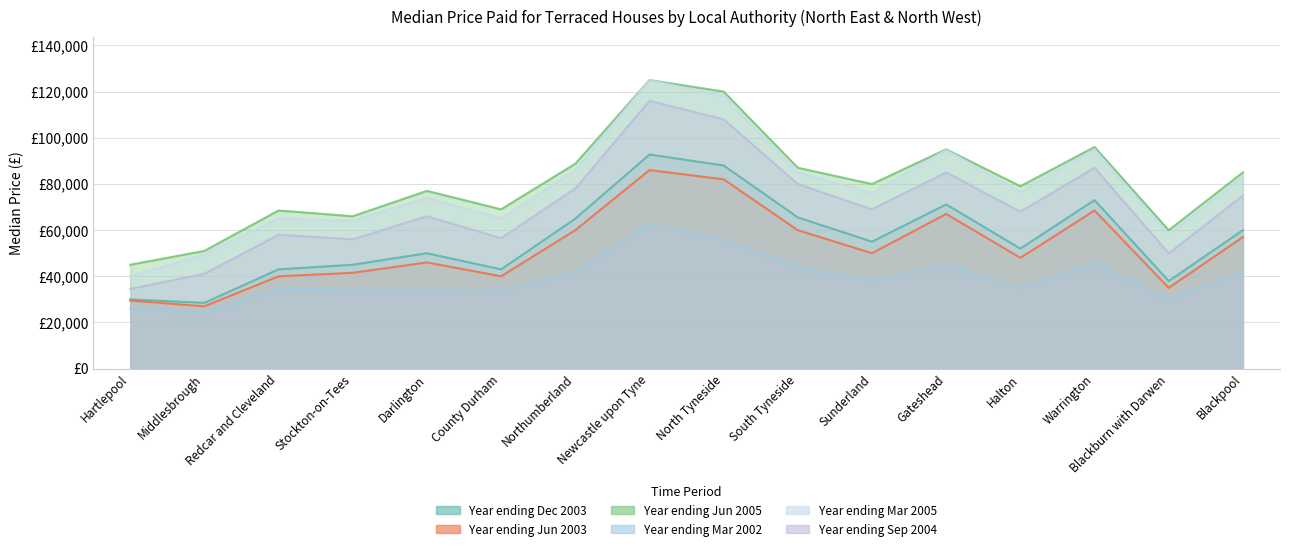

The Year ending Dec 2003 series shows 37017.9 at Gateshead. True or false?

False